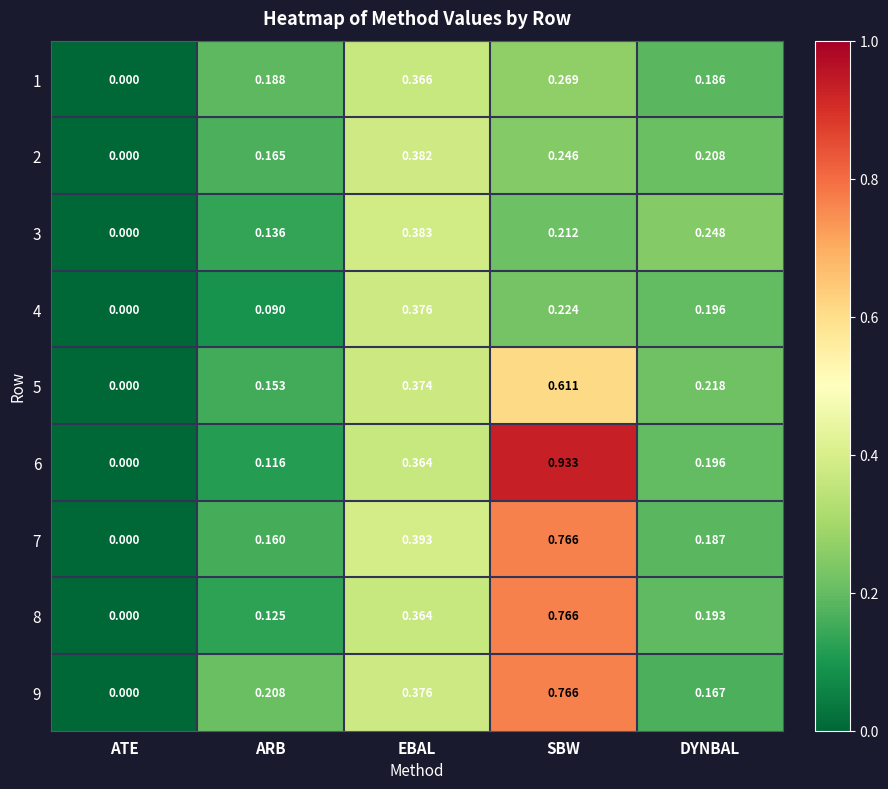

Count the number of data series in this chart.

9